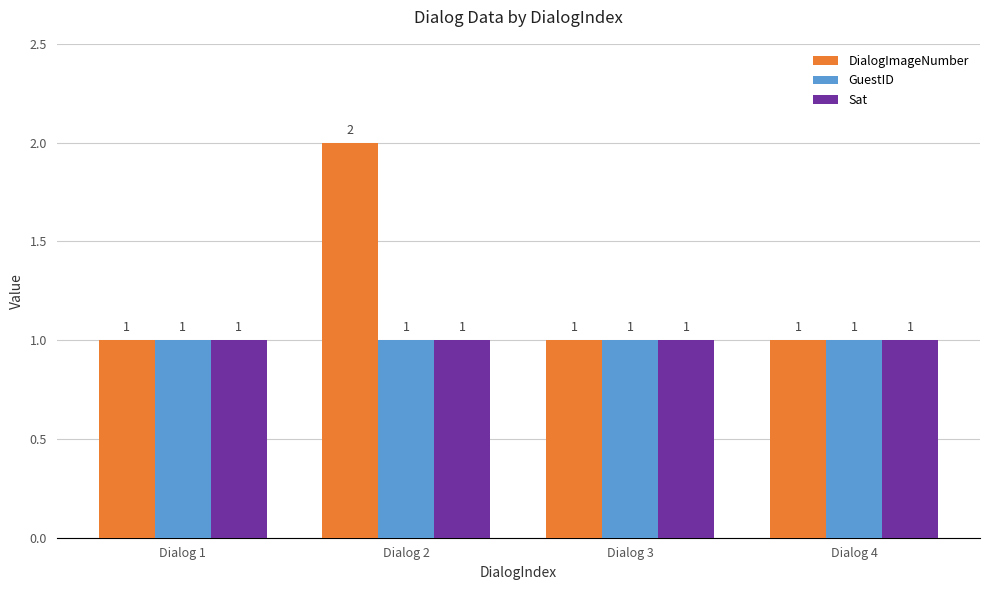

Which category has the highest value across all series?

Dialog 2